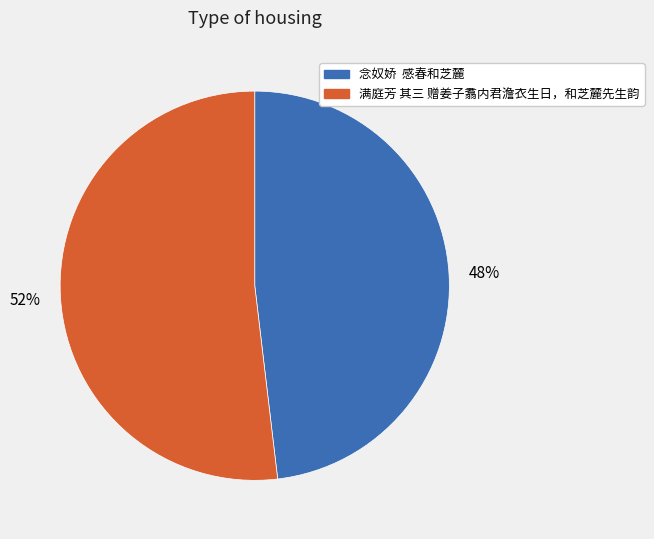

True or false: 满庭芳 其三 赠姜子翥内君澹衣生日，和芝麓先生韵 accounts for 43% of the total.

False